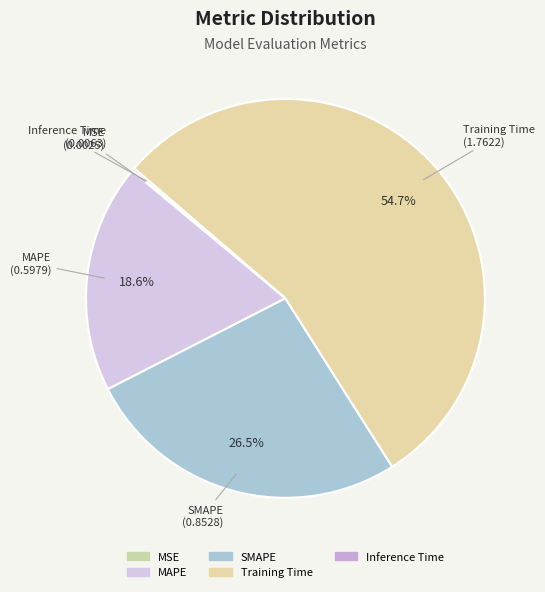

Rank the categories by value from highest to lowest.

Training Time, SMAPE, MAPE, Inference Time, MSE